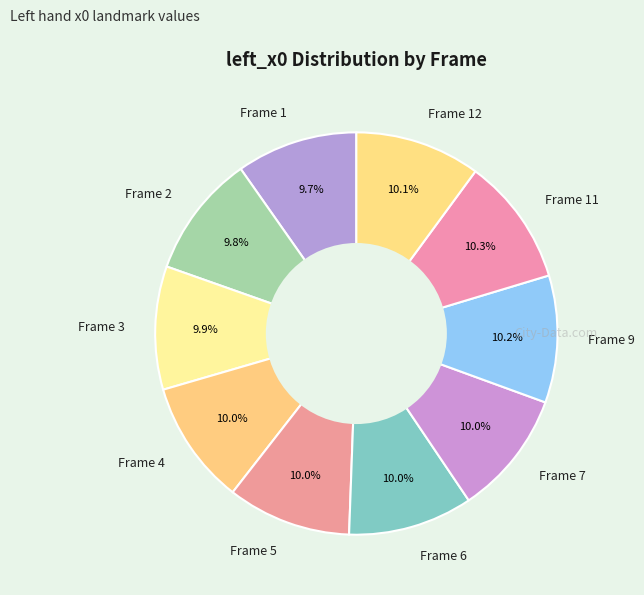

Does any single category account for the majority?

No